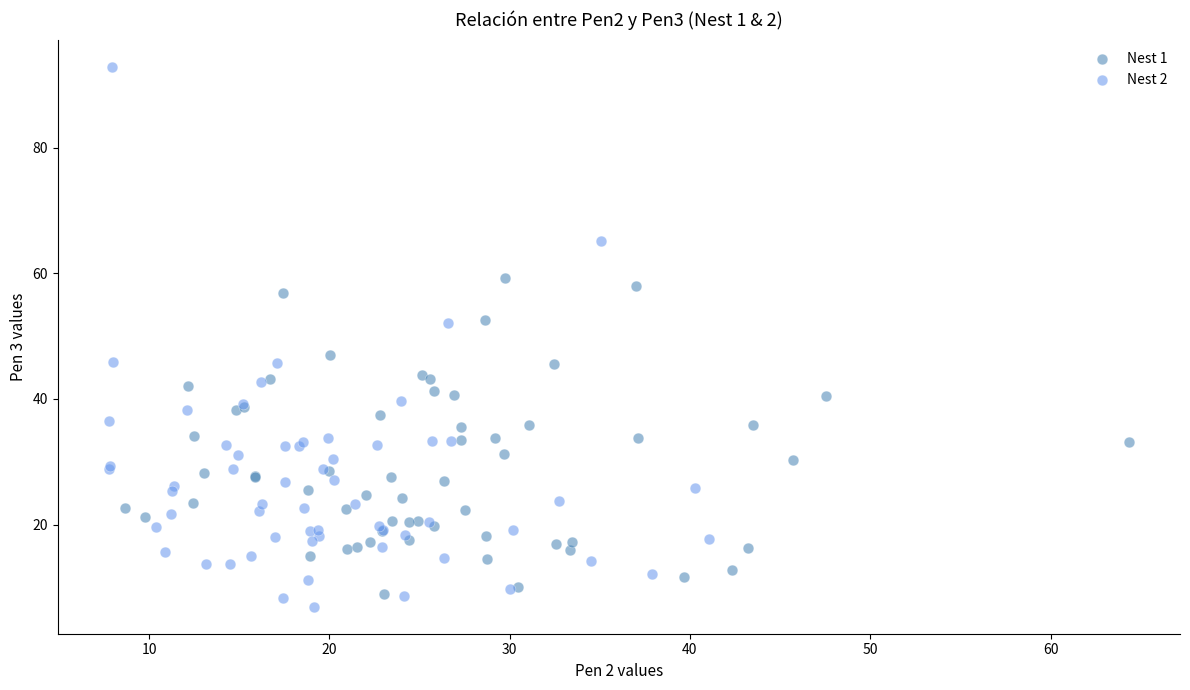

Which series reaches the maximum Y coordinate?

Nest 2